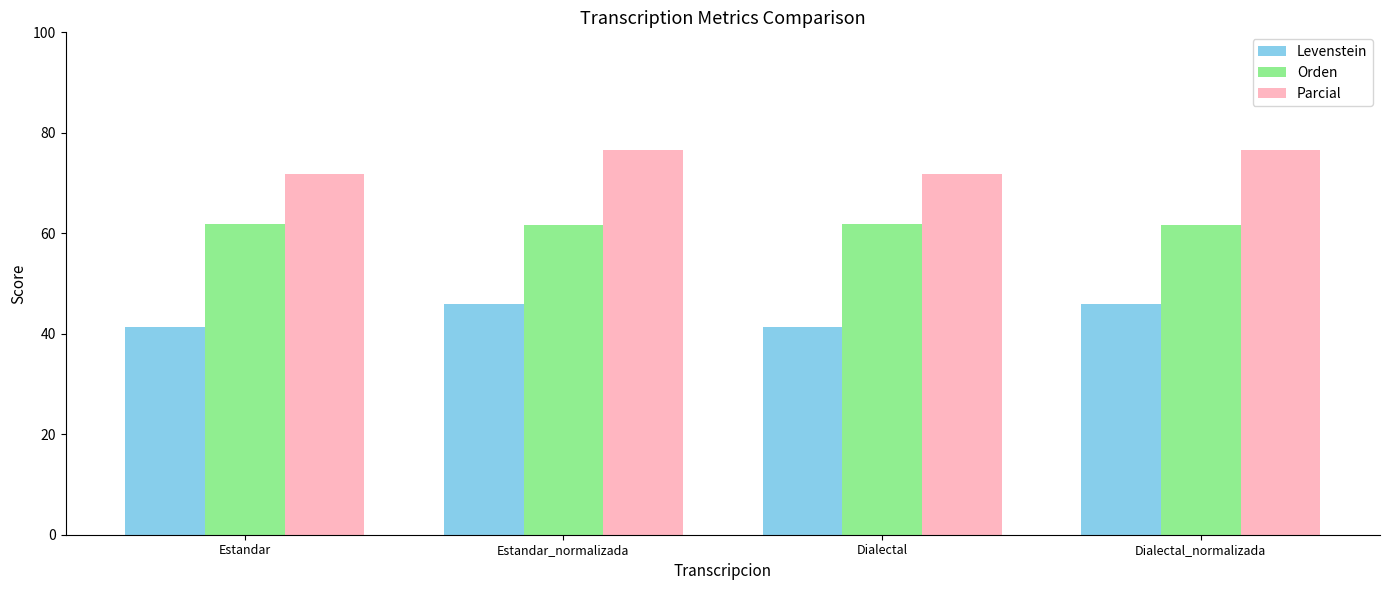

What is the difference between the highest and lowest values at Estandar_normalizada?

30.8